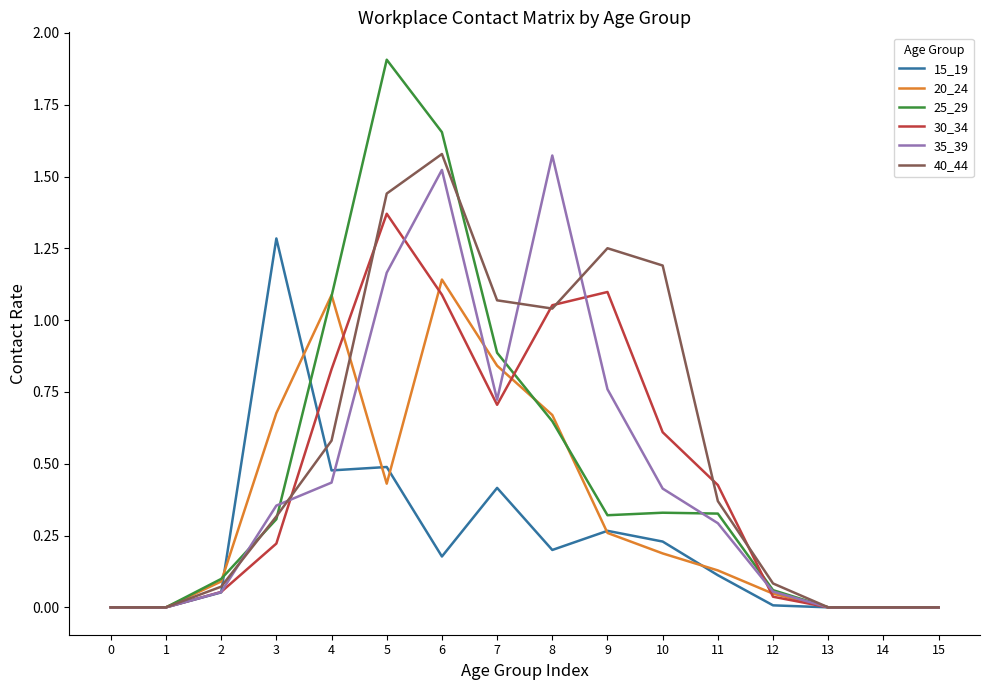

Which series has the largest total across all categories?

40_44